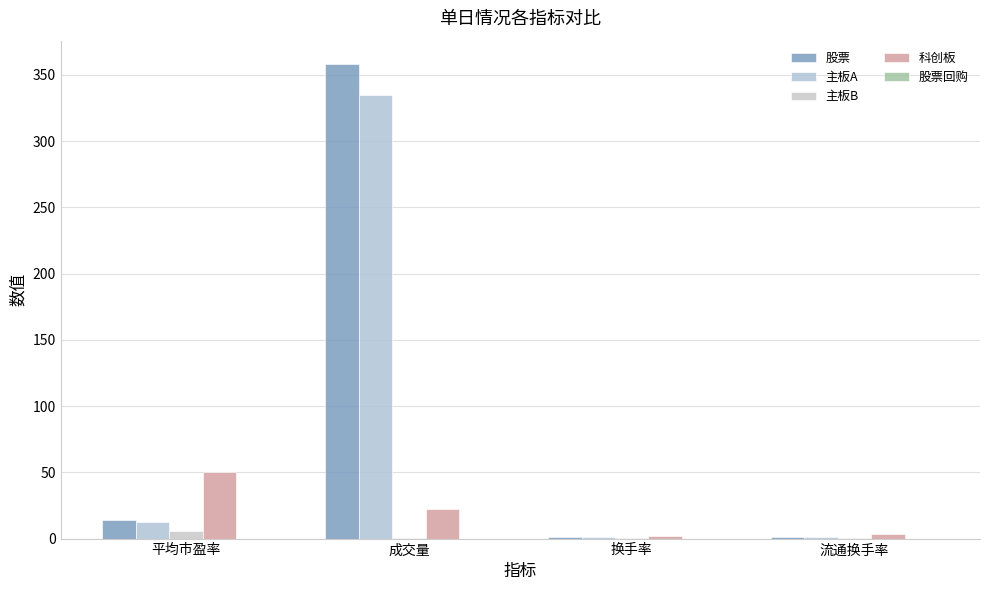

How many groups of bars are there?

4